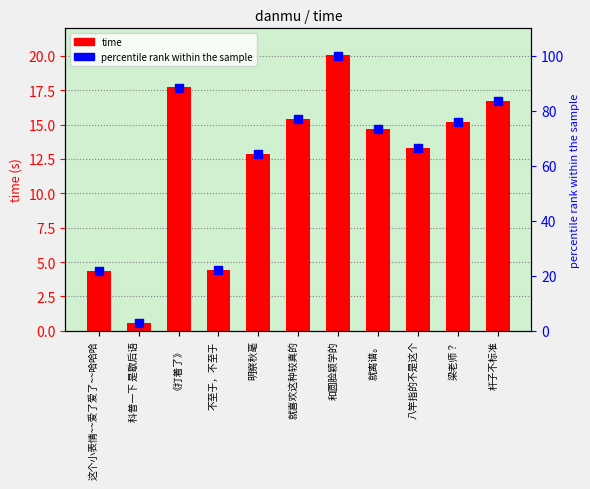

At which category is the sum across all series the highest?

和圆脸颖学的